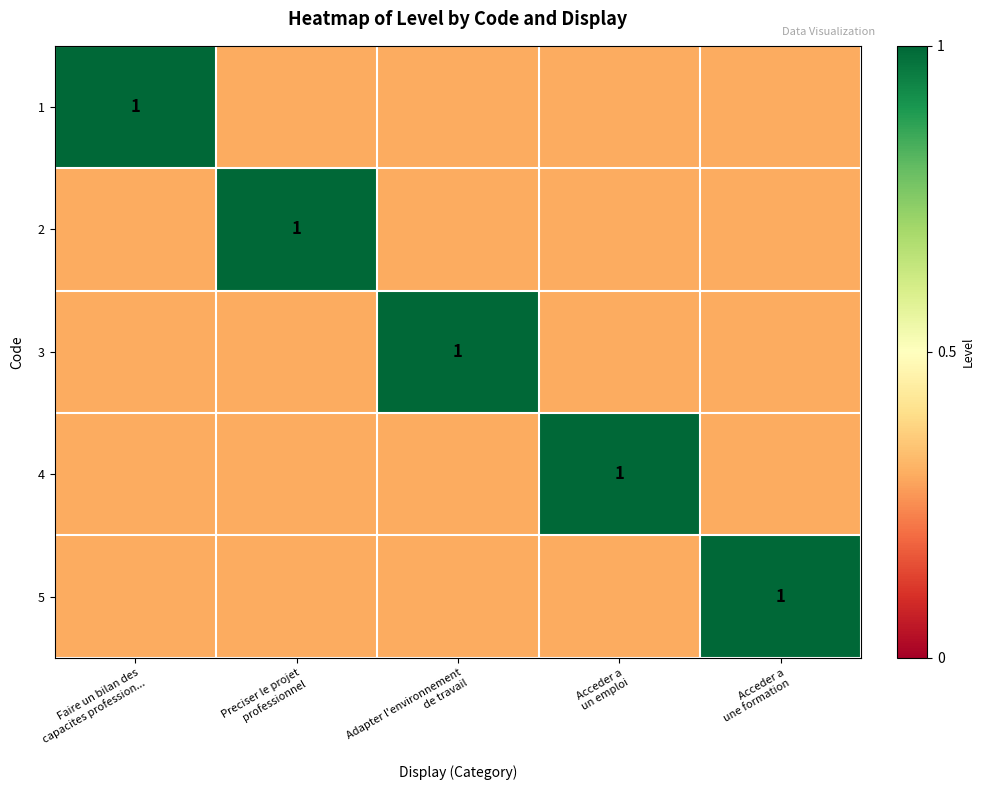

What is the total value across all series at Preciser le projet
professionnel?

2.2